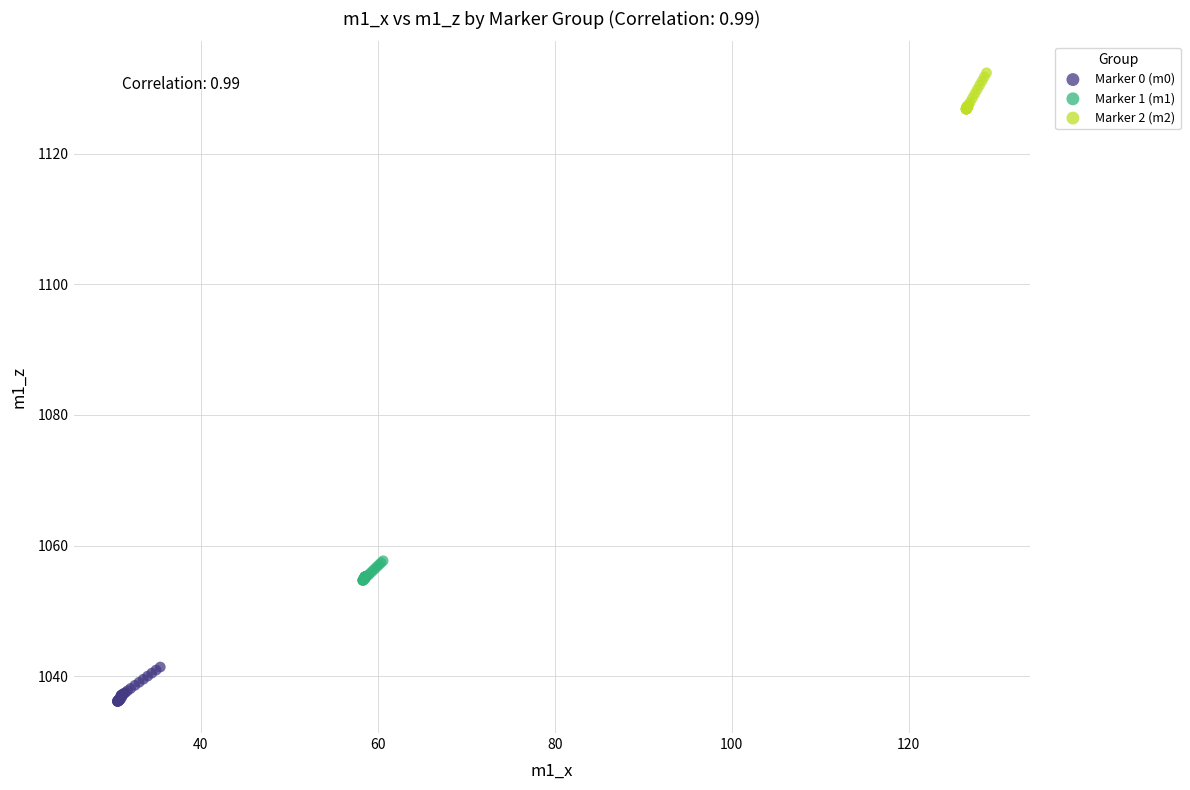

Which series reaches the minimum Y coordinate?

Marker 0 (m0)